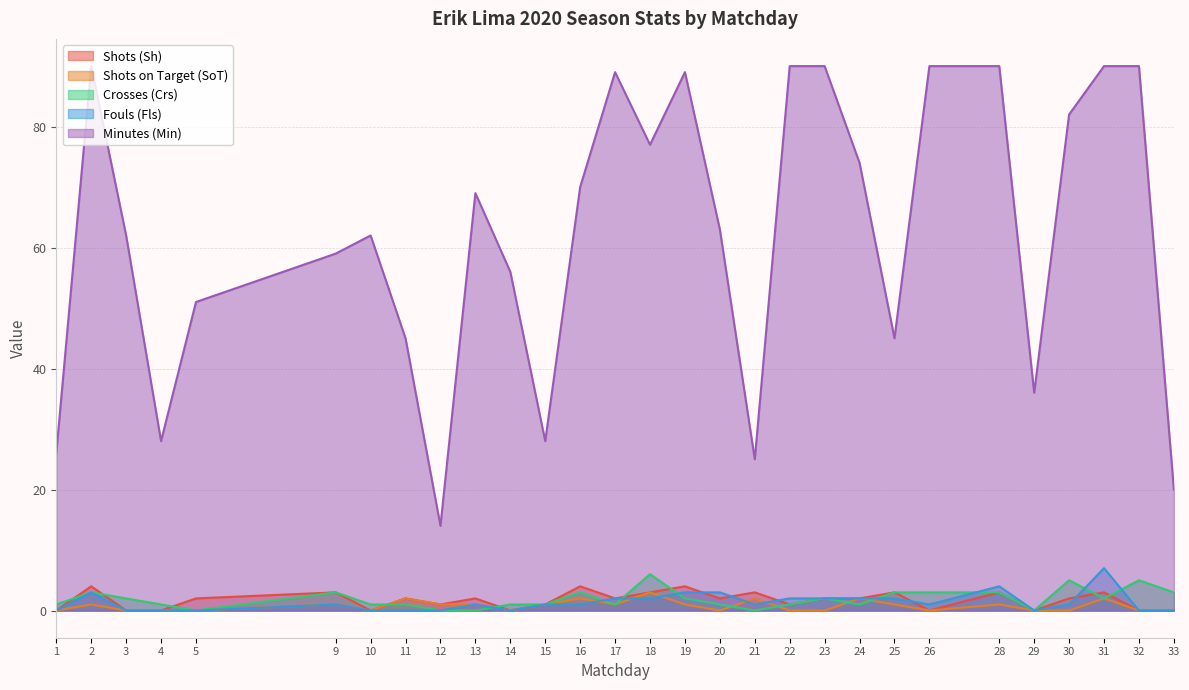

In Minutes (Min), how many points are higher than both neighbors (excluding endpoints)?

5